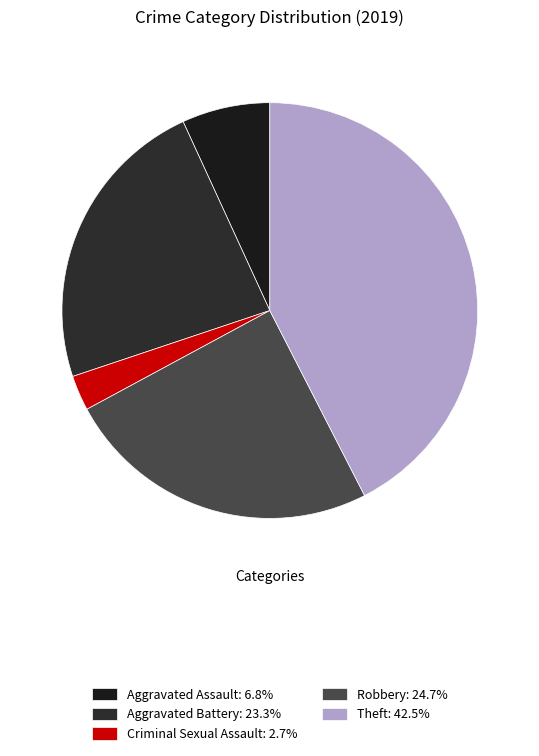

How many segments does this pie chart have?

5